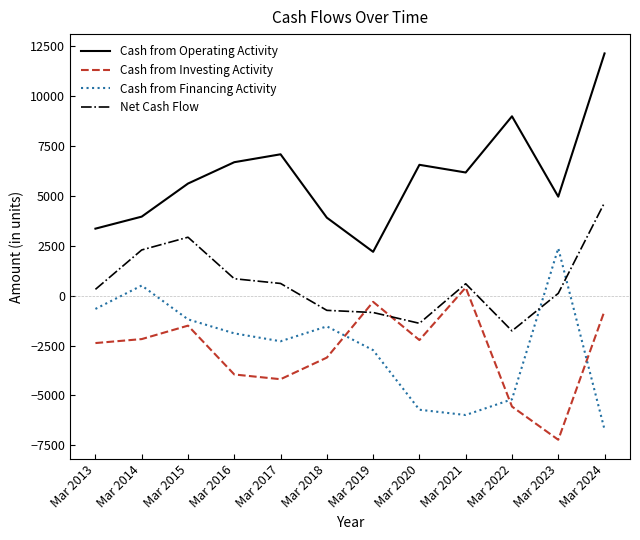

At which label is Net Cash Flow closest to 1448?

Mar 2016